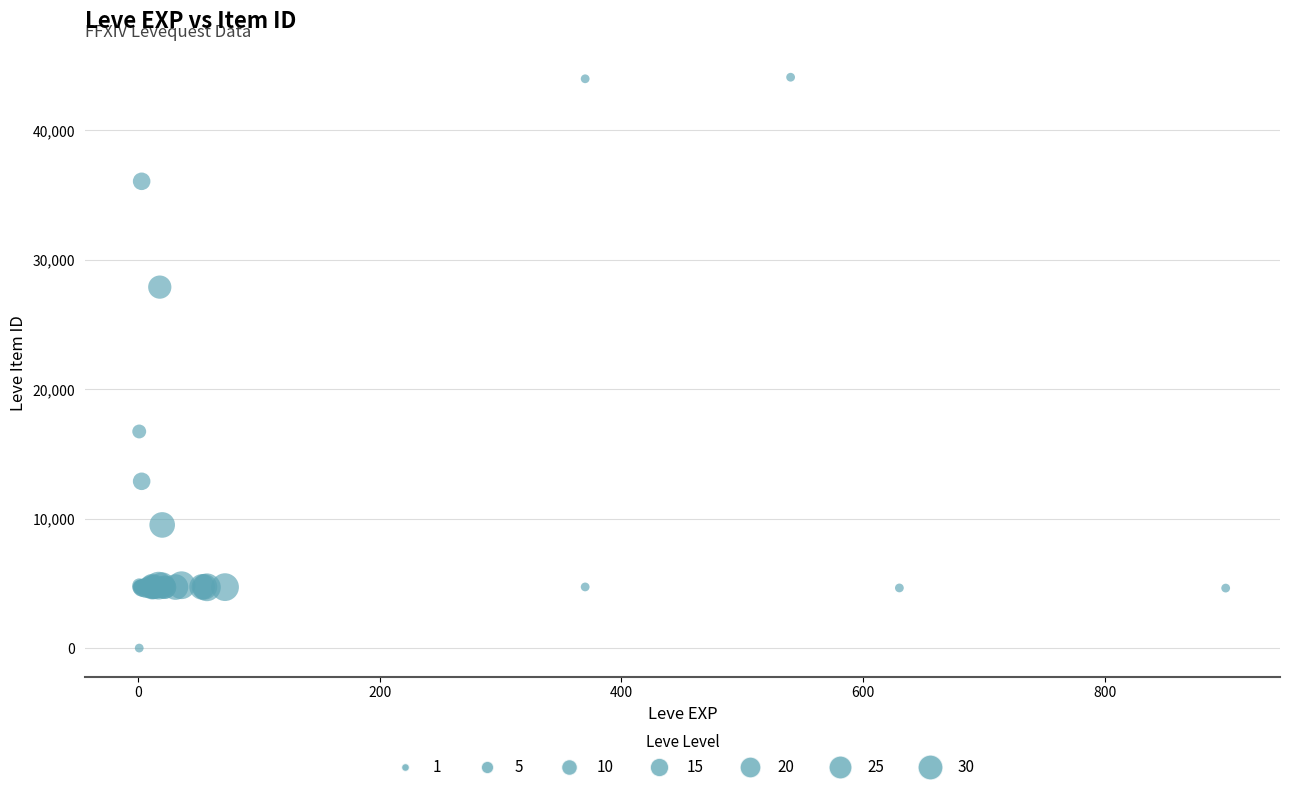

What Y value in the scatter plot is closest to 22050?

16734